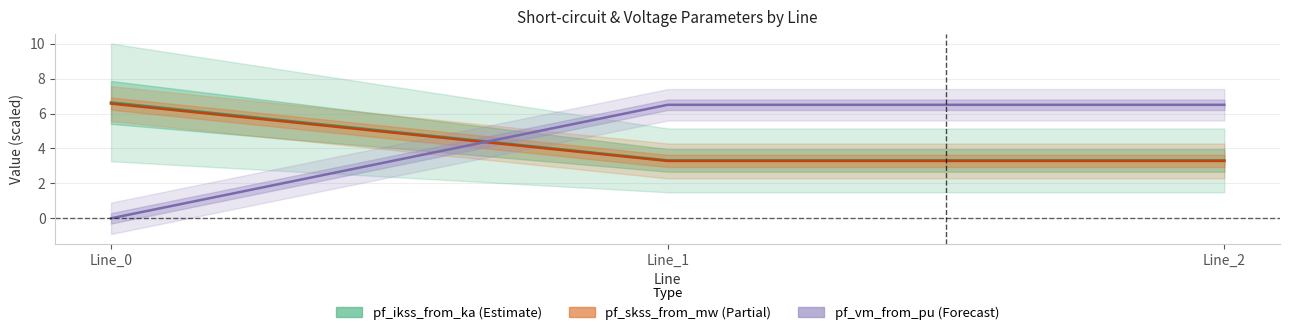

The pf_ikss_from_ka series shows 3.3 at Line_2. True or false?

True